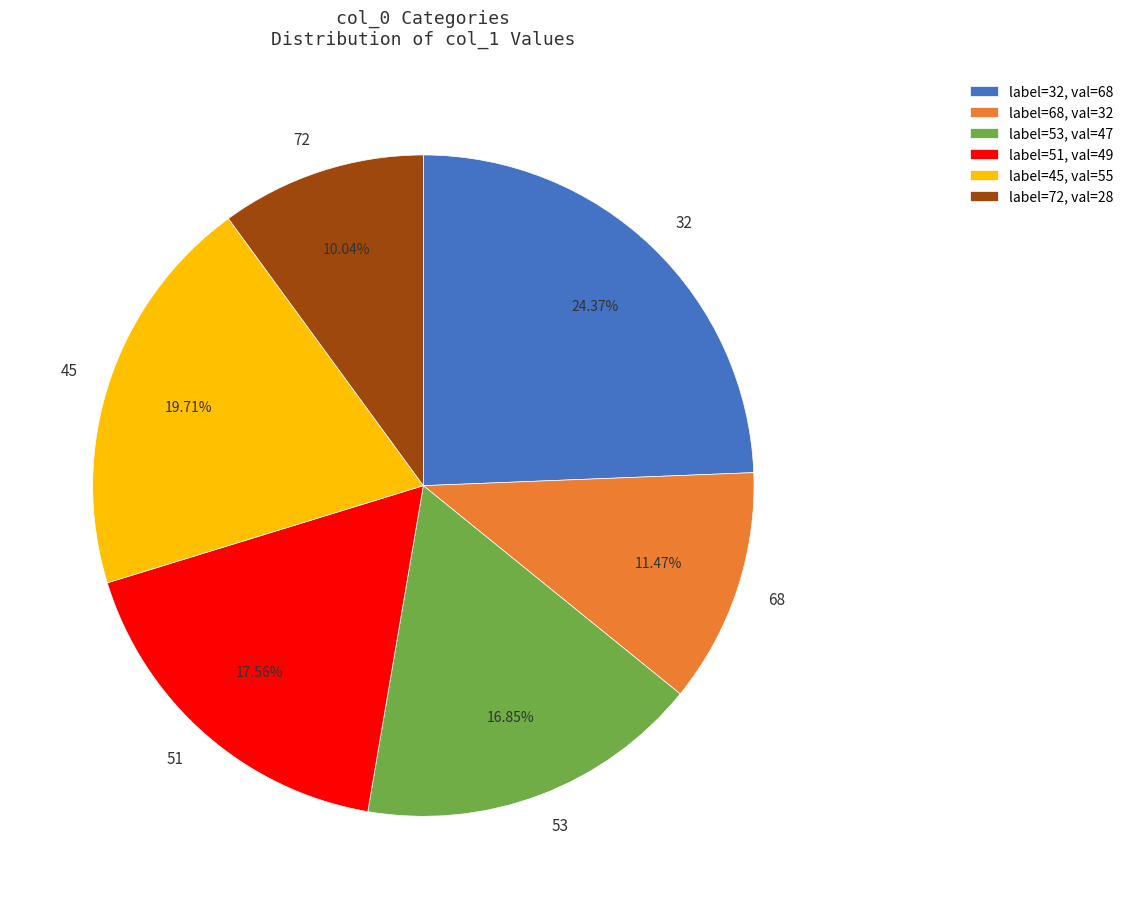

Is it true that 68 is 11% of the pie?

True